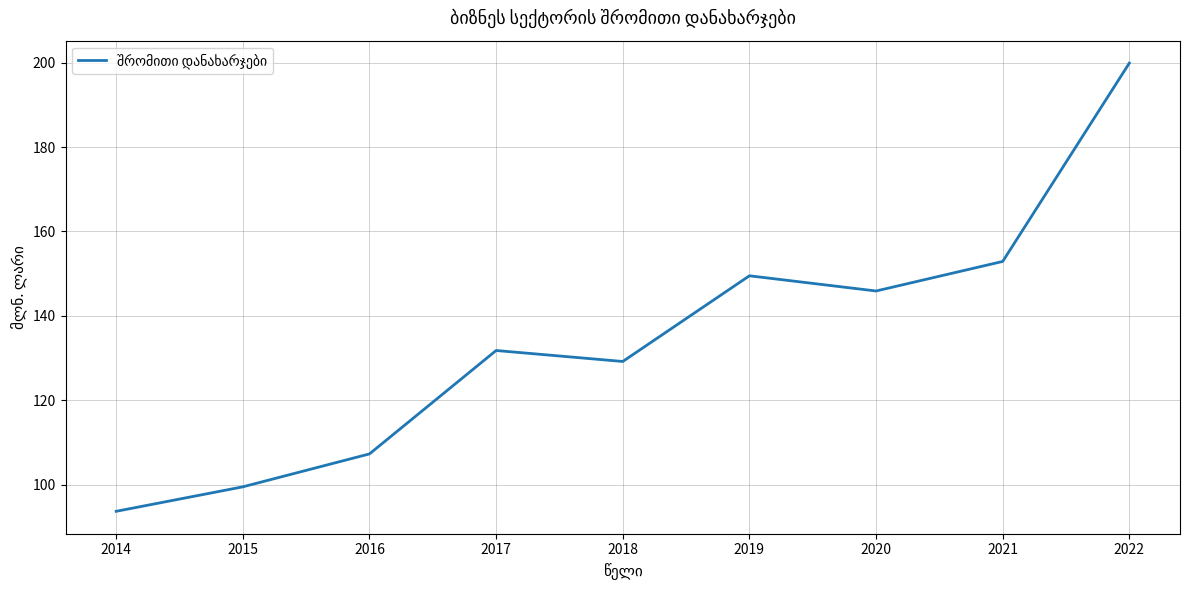

The value at 2020 is 191.8. True or false?

False